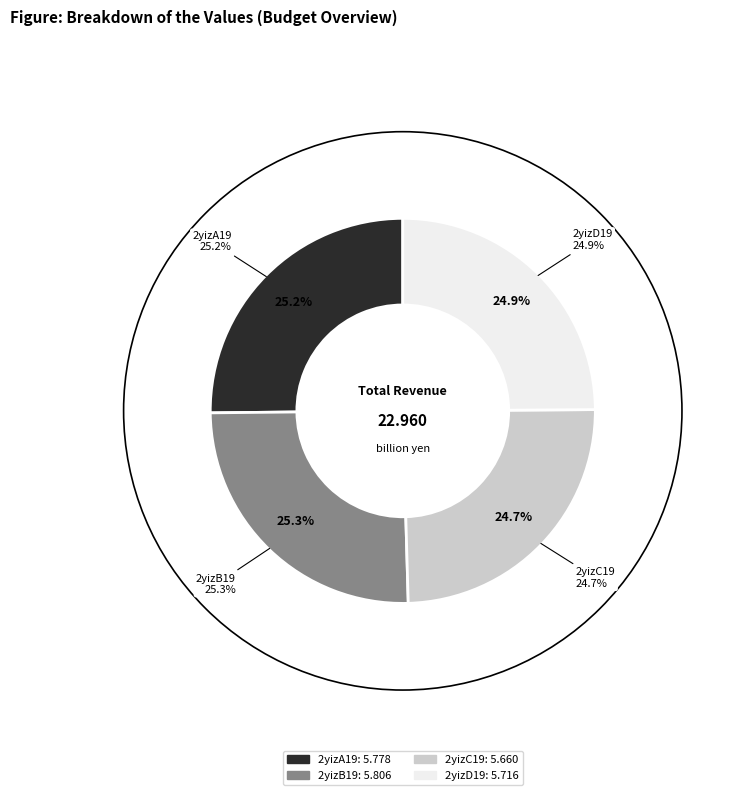

Do 2yizA19 and 2yizB19 together represent more than half of the pie?

Yes